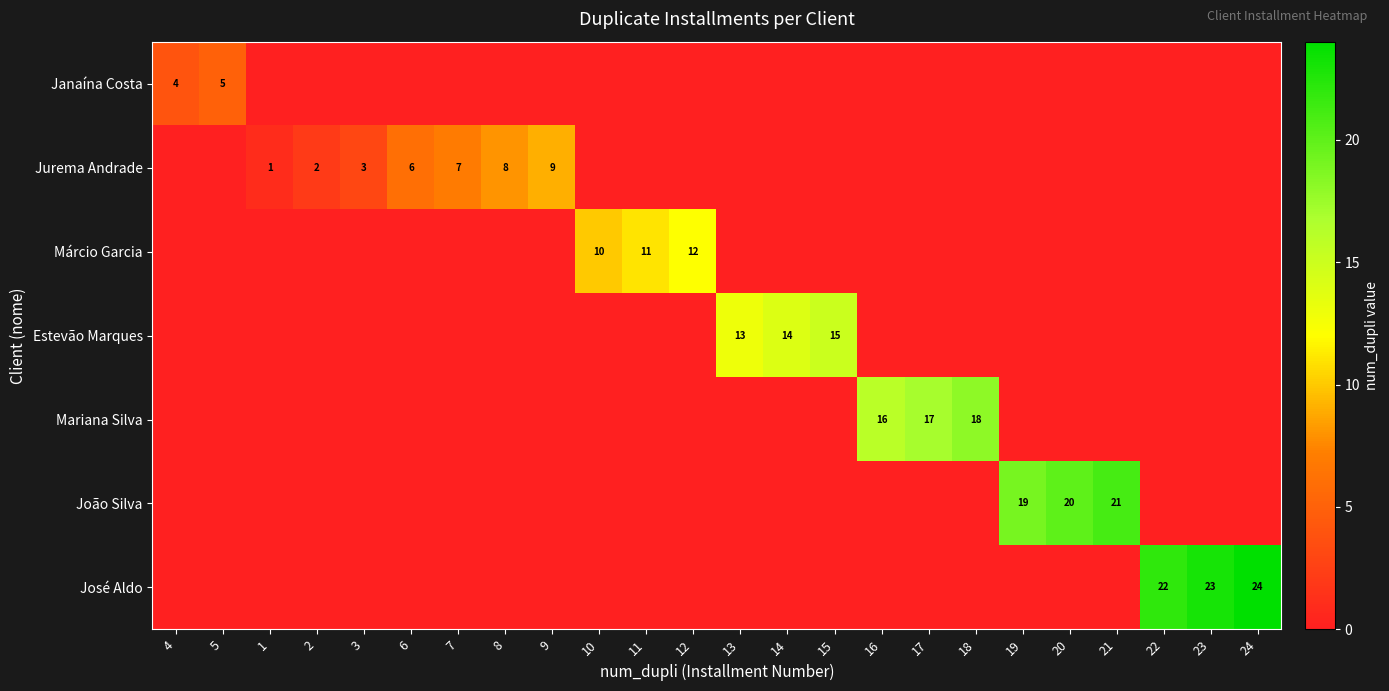

Is it true that Jurema Andrade equals 8 at 8?

True